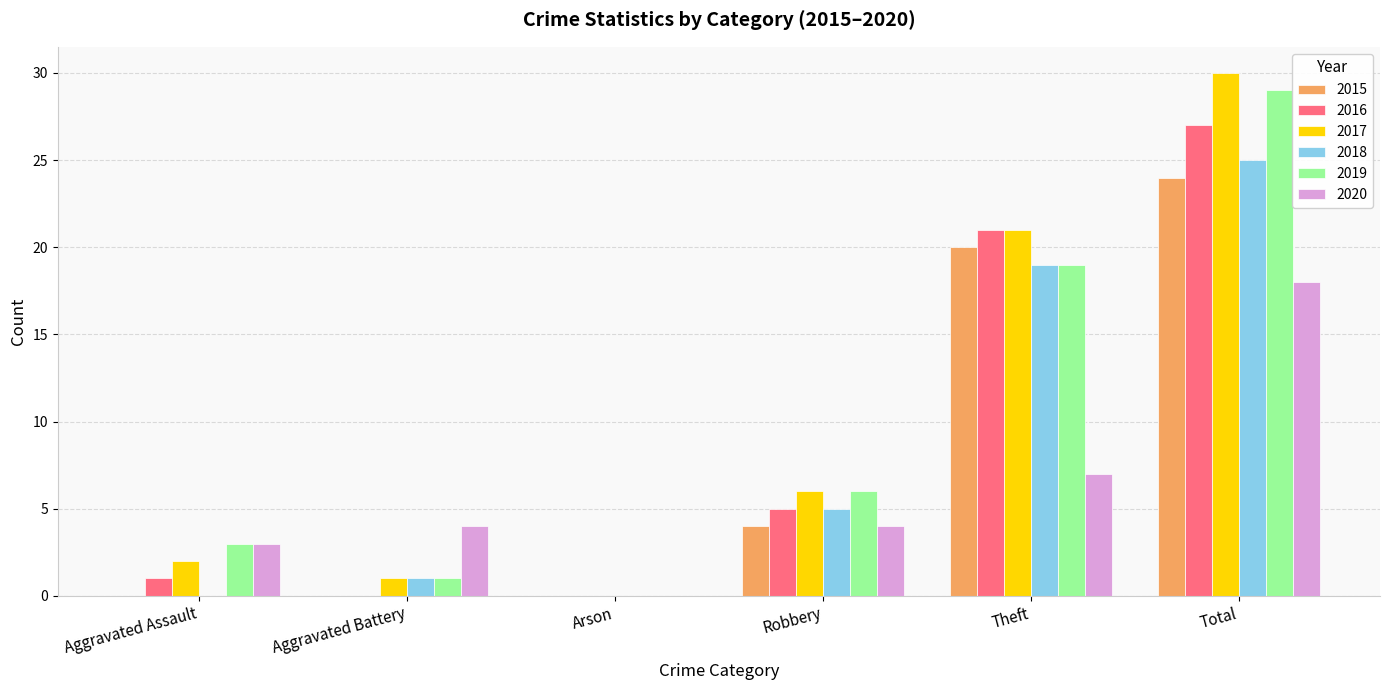

What are all the series names shown in the legend?

2015, 2016, 2017, 2018, 2019, 2020